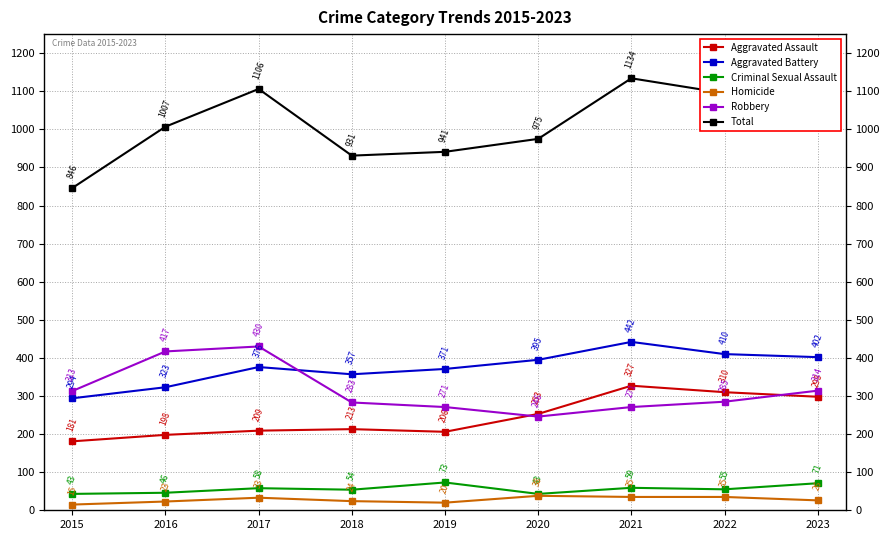

True or false: Aggravated Battery has a value of 376 at 2017.

True